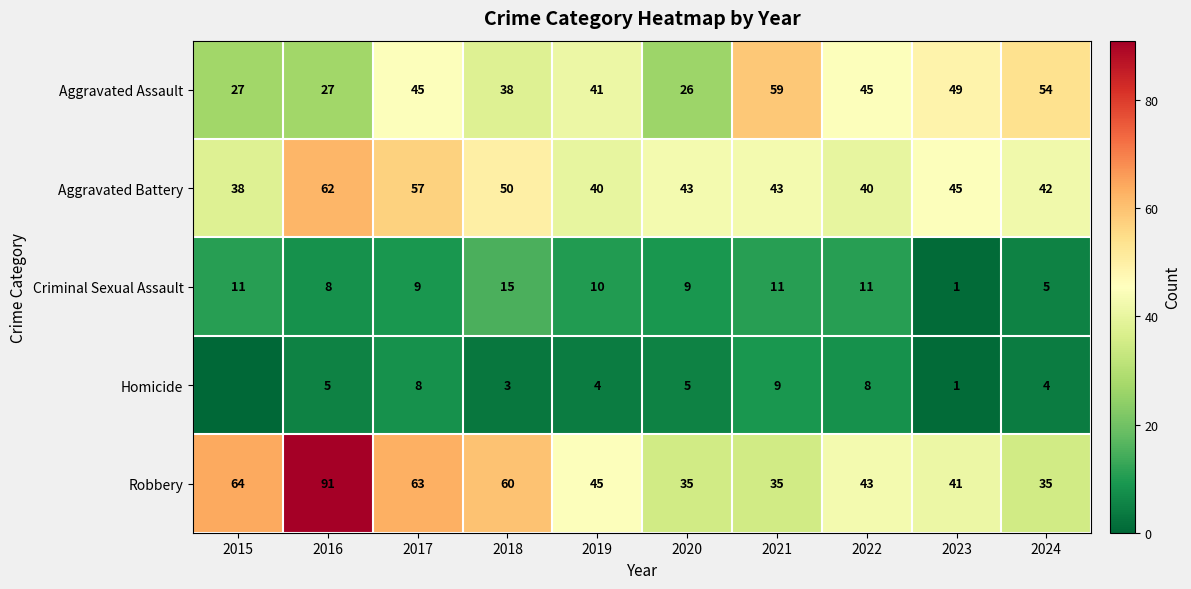

Which category has the highest value in the Criminal Sexual Assault series?

2018